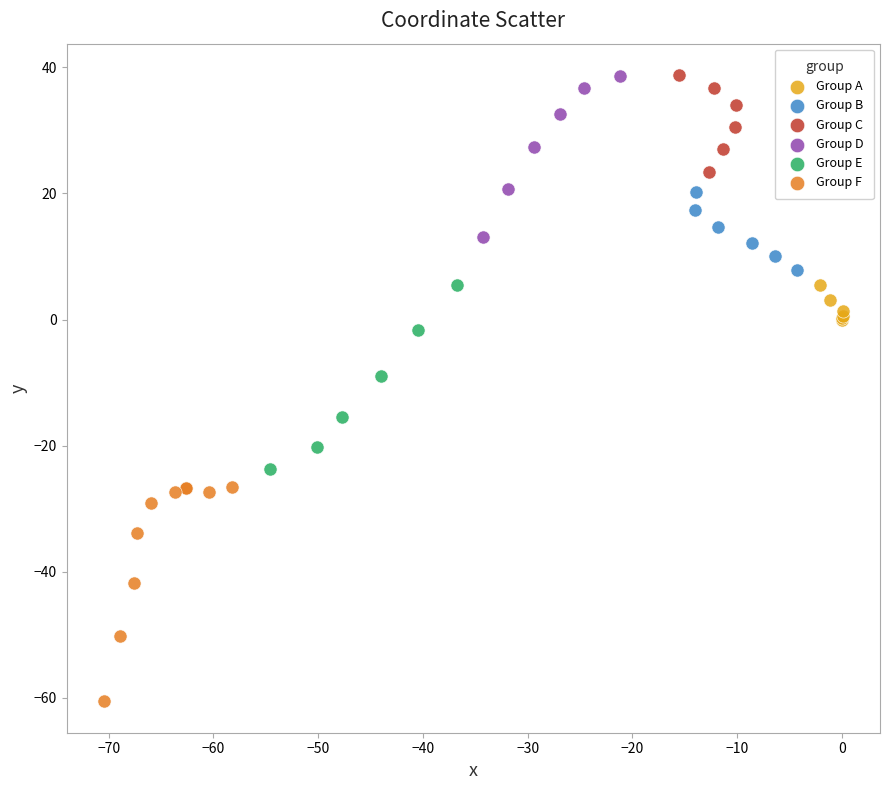

Which series has the widest spread of Y values?

Group F